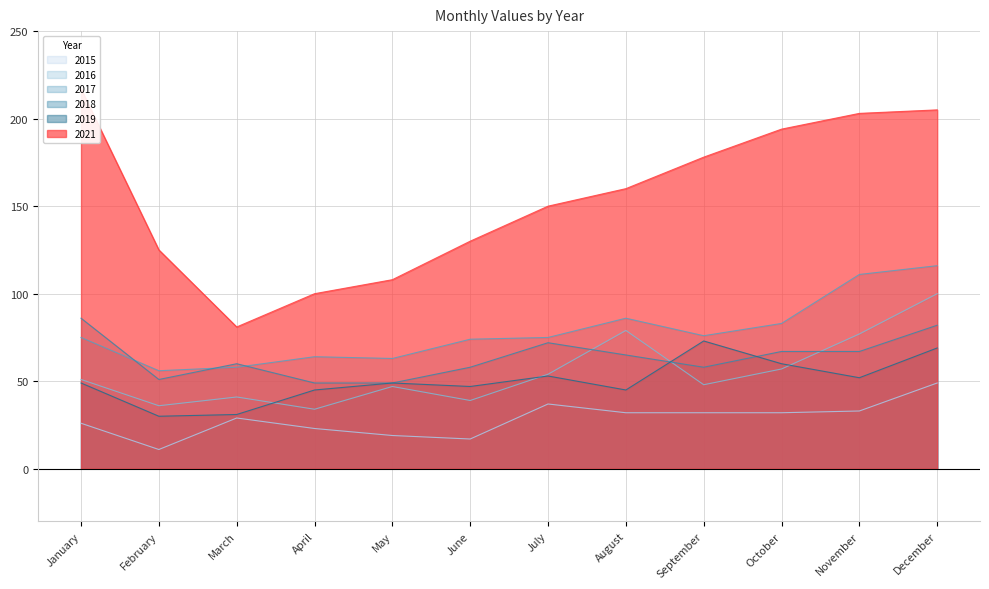

At September, list the series in order from largest to smallest.

2021, 2017, 2019, 2018, 2016, 2015